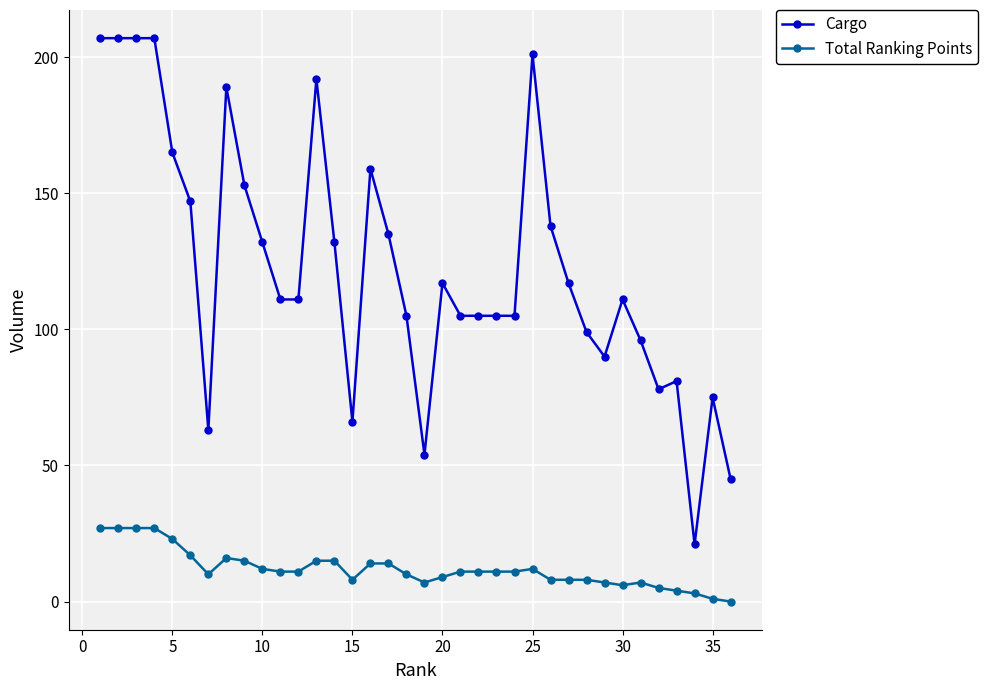

True or false: Cargo and Total Ranking Points cross at least once.

False